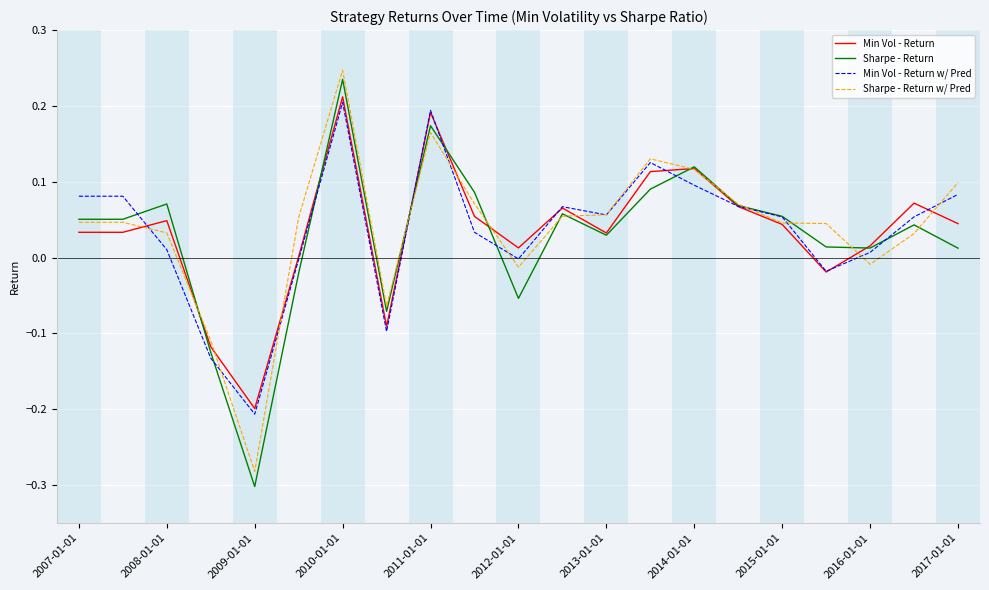

How many series are shown in this chart?

4